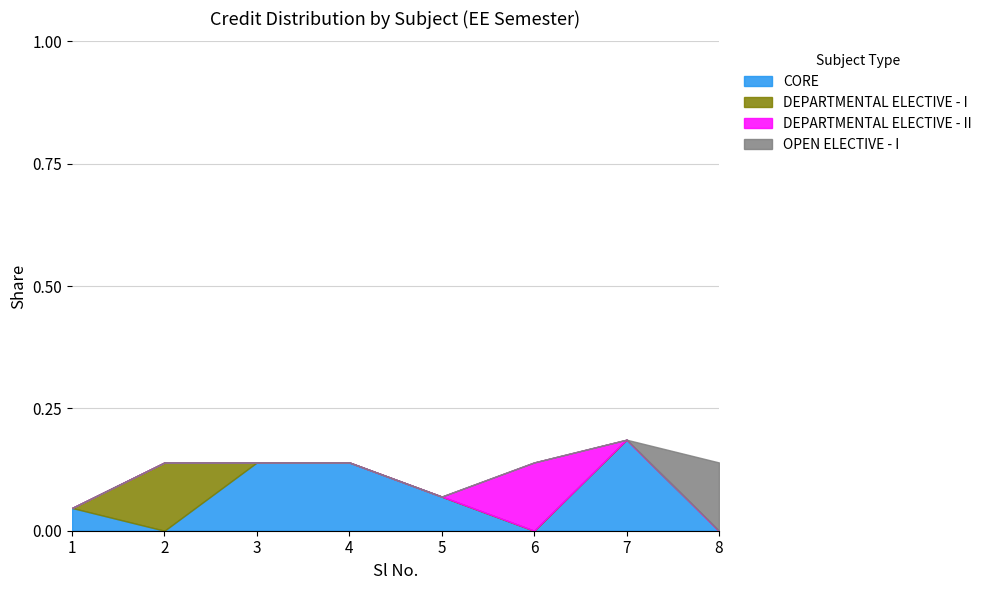

Approximately how many times larger is the value at 2 compared to 6?

1.0